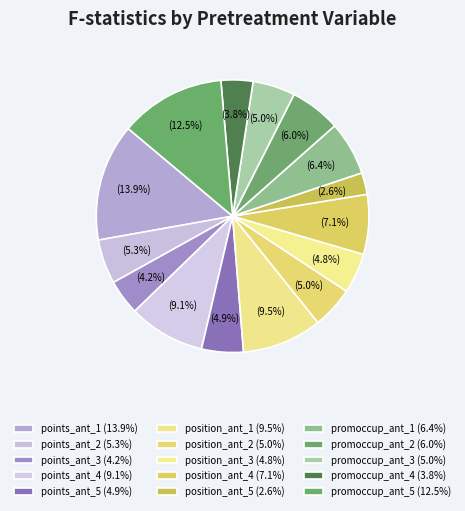

How many slices are in this pie chart?

15